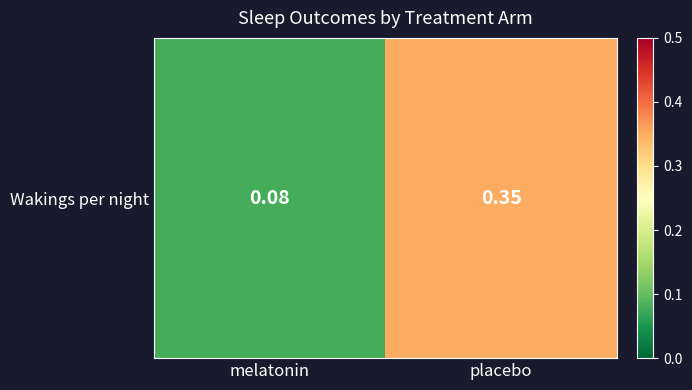

True or false: the data shows 0.2 at placebo.

False